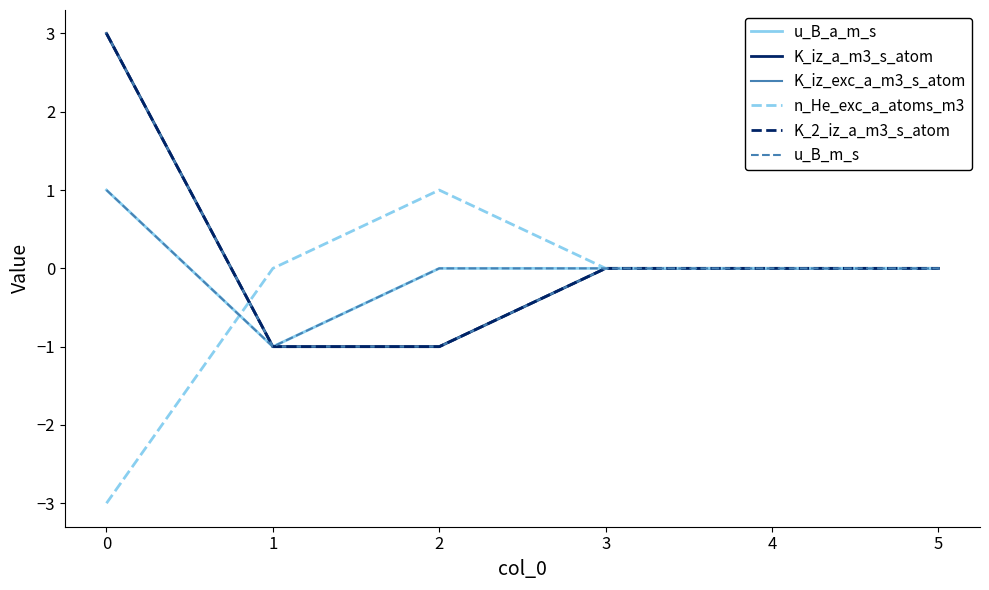

Does the chart display data point markers on the line(s)?

No